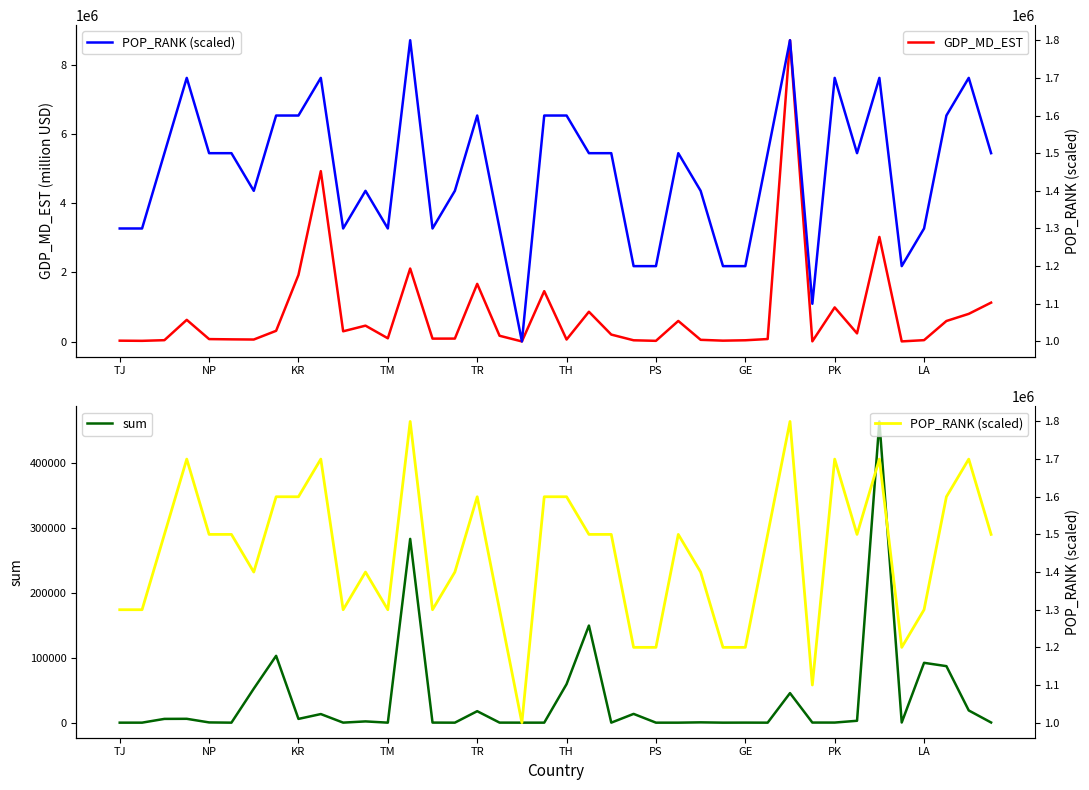

Which series has the largest total across all categories?

POP_RANK (scaled)